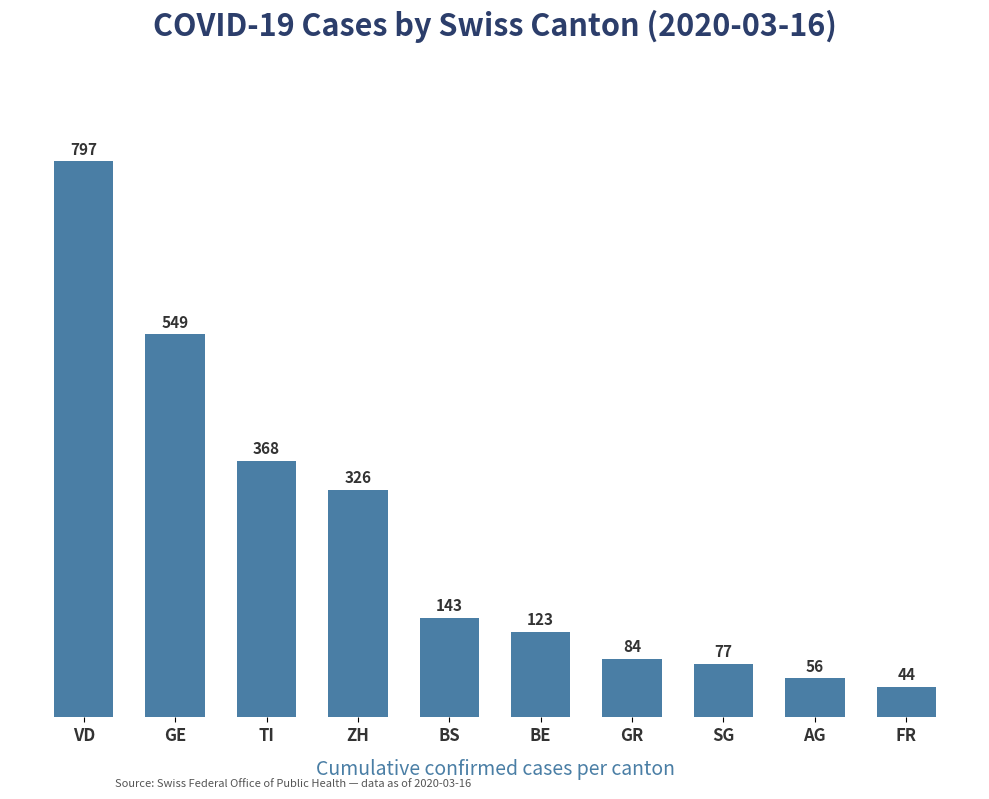

The value at FR is 44. True or false?

True